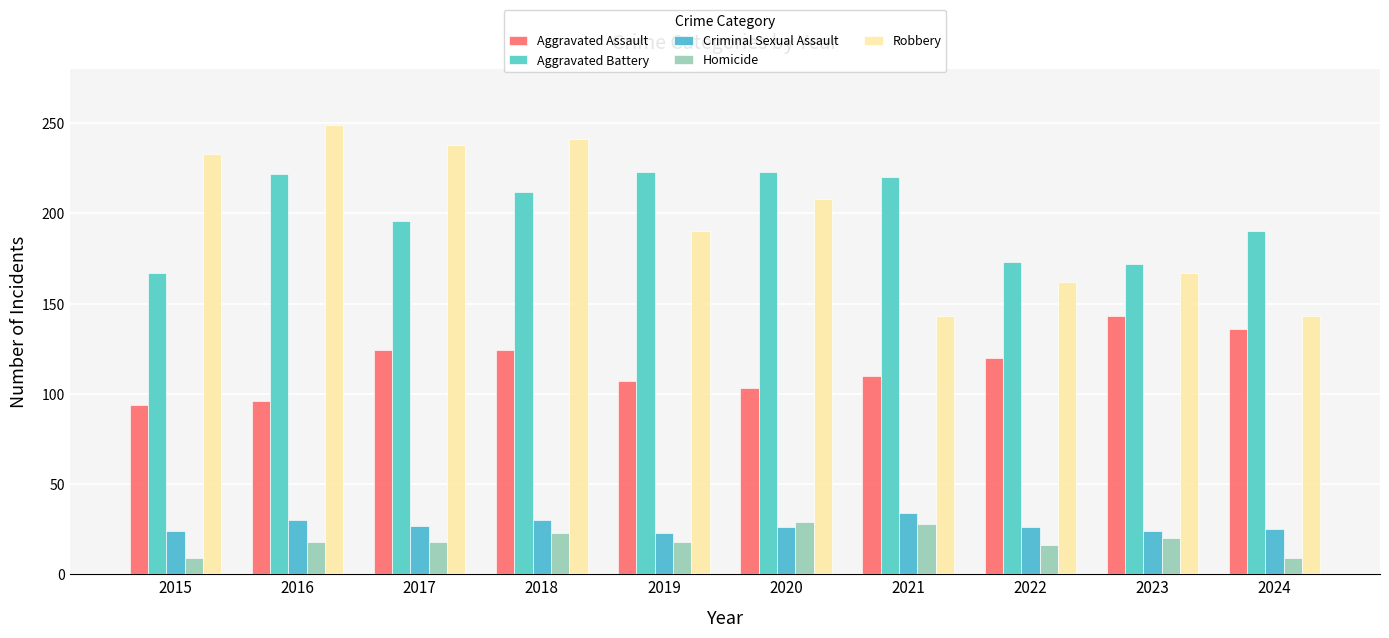

What is the difference between the Criminal Sexual Assault values at 2019 and 2023?

1